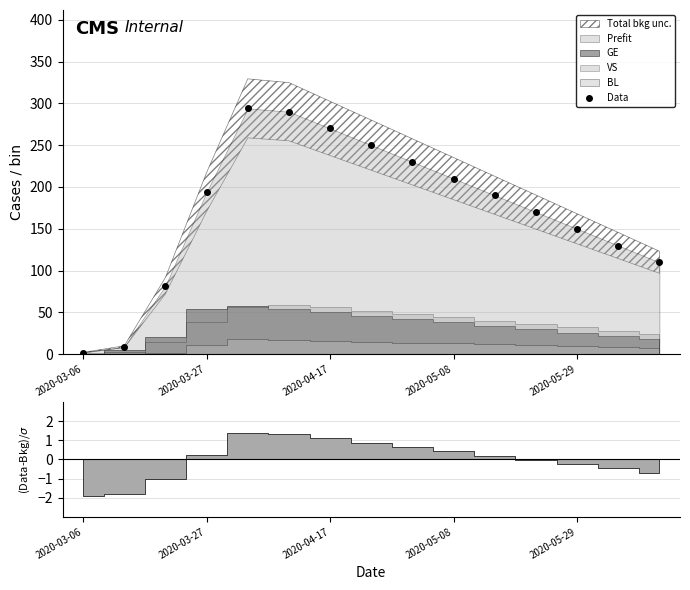

The chart shows a value of 3 at 2020-03-06. True or false?

False